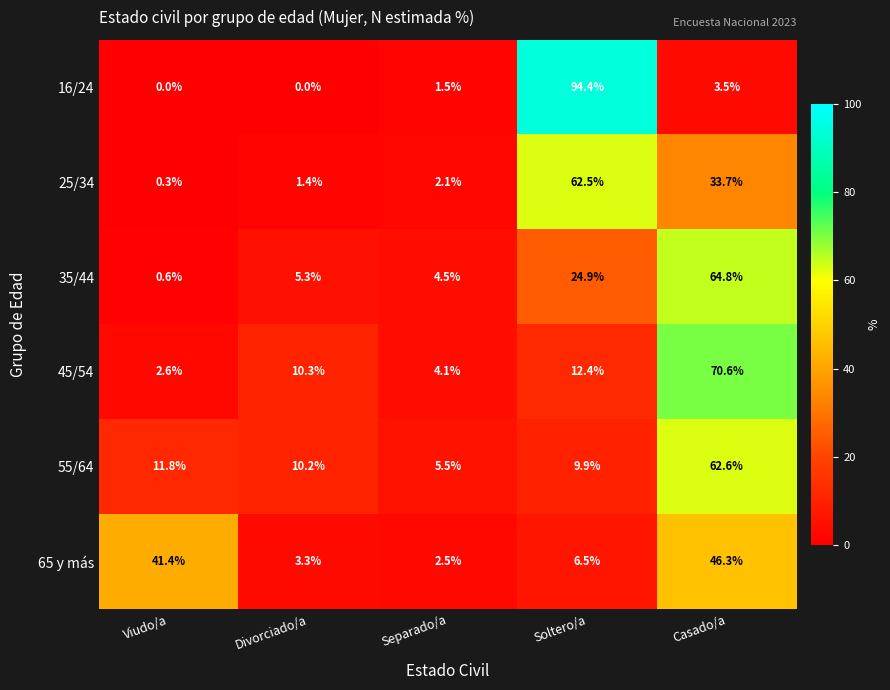

Which series has the largest range (max minus min)?

16/24